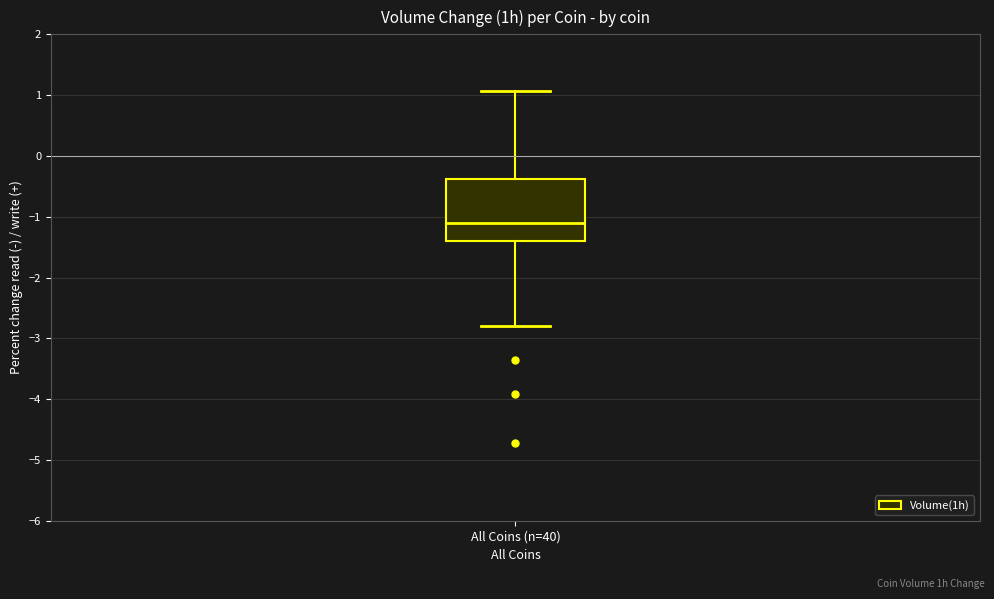

Read this box plot against the y-axis: the position of the median line, the range covered by the box, and the ends of both whiskers. The values are not printed on the chart, so give them approximately, as read against the axis.

median -1.1, box -1.4 to -0.4, whiskers -2.8 to 1.1